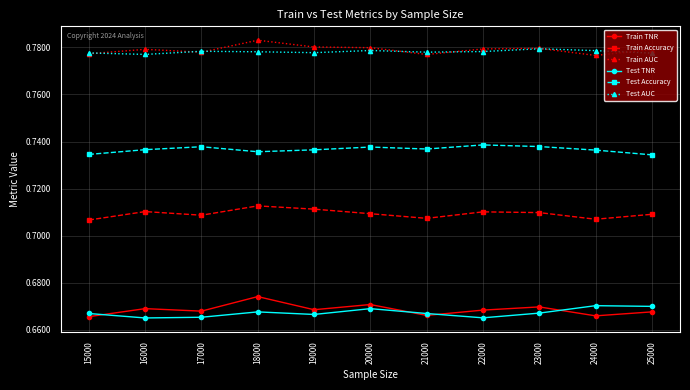

Is the value of Train Accuracy at 15000 greater than the value of Test Accuracy at 19000?

No